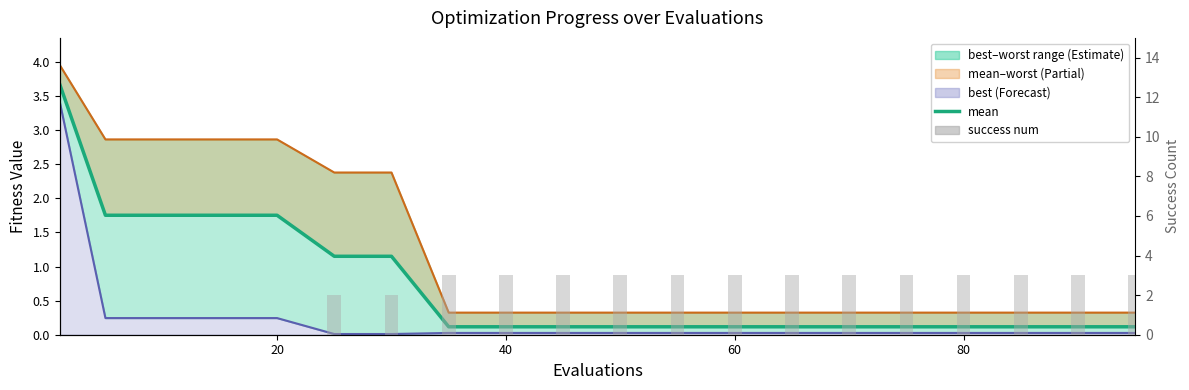

At how many categories does at least one series exceed 1?

20